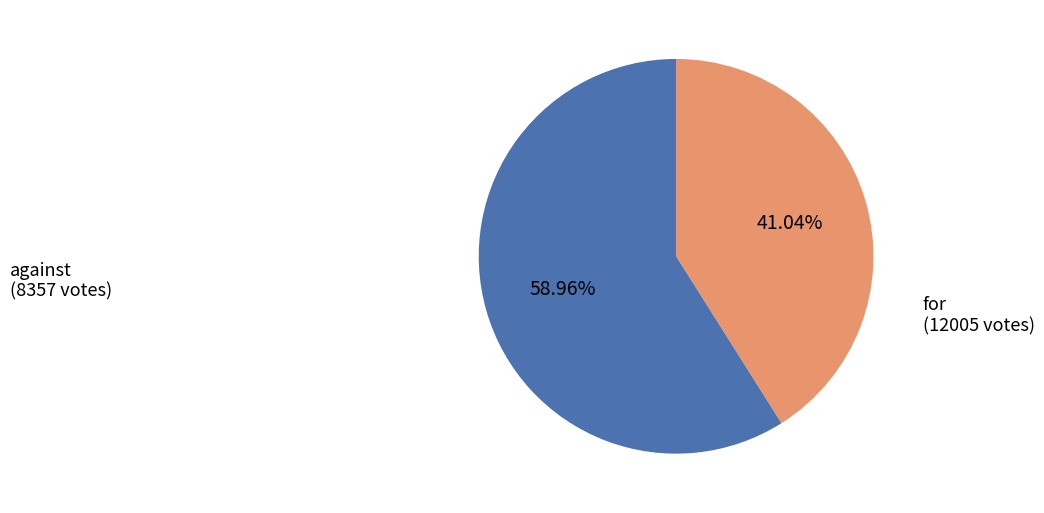

Is there a majority slice in this chart?

Yes